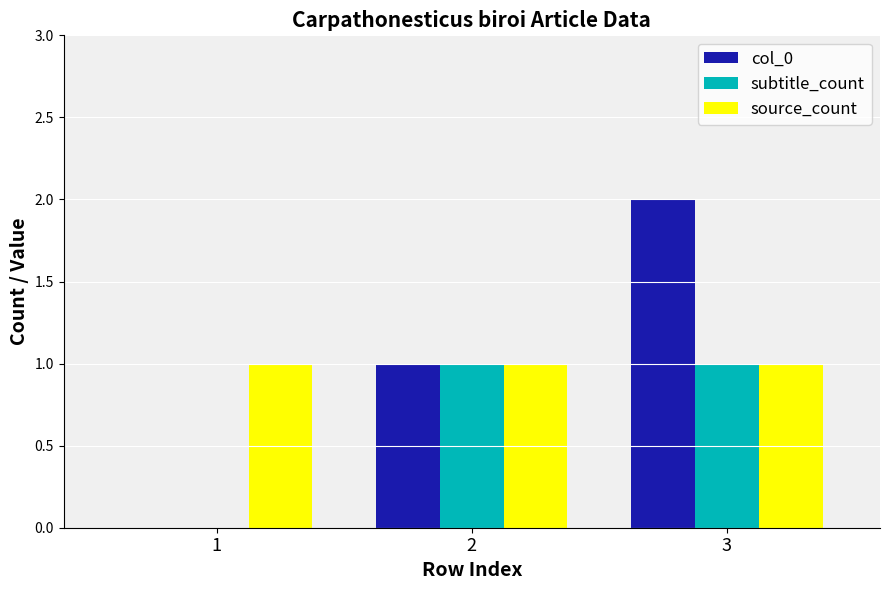

How many data points does each series have?

3